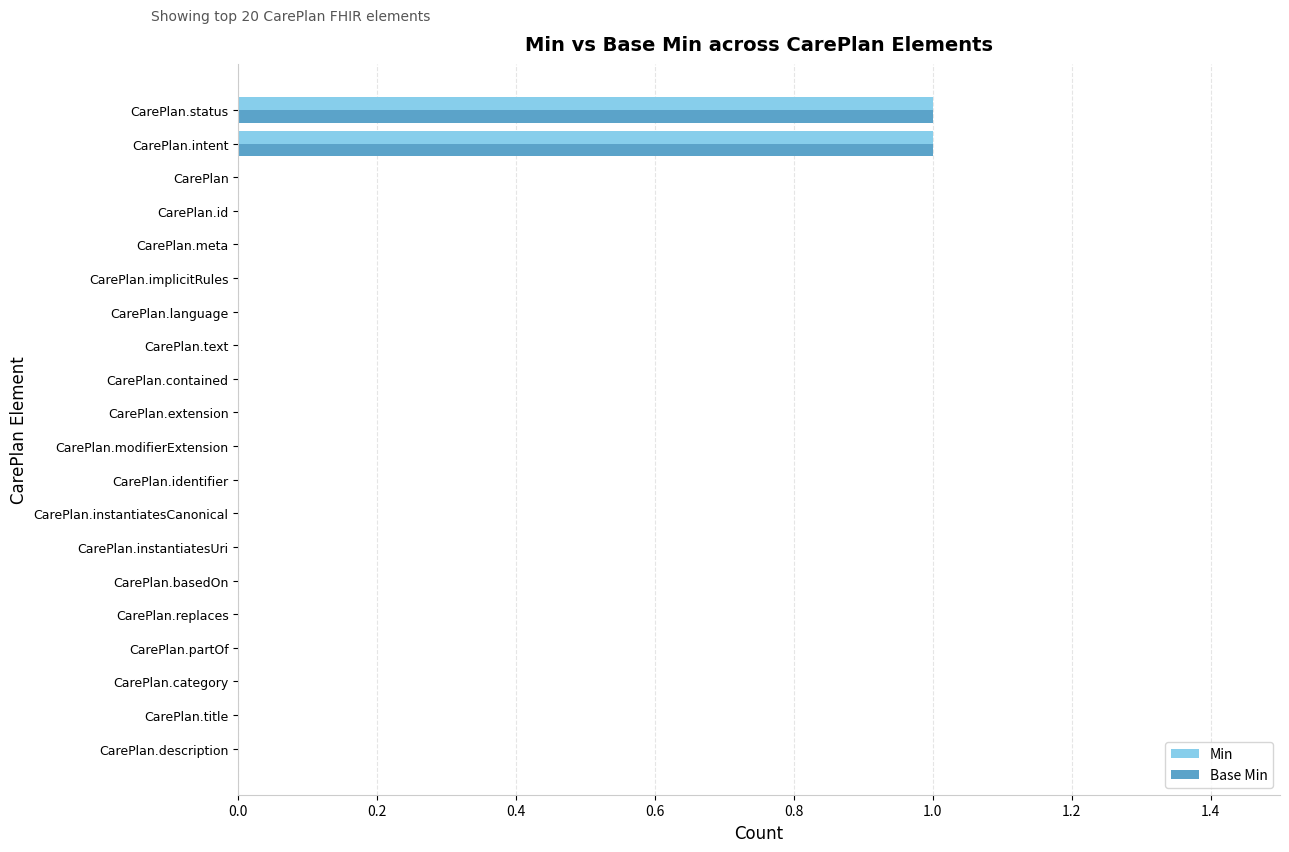

How many Min values are between 0 and 1?

20